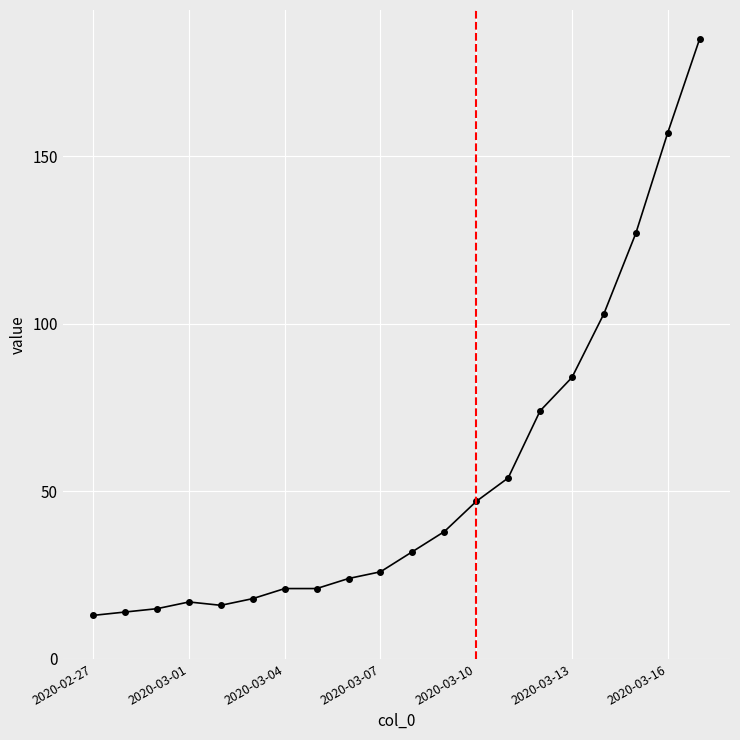

What is the difference between the maximum and minimum values?

172